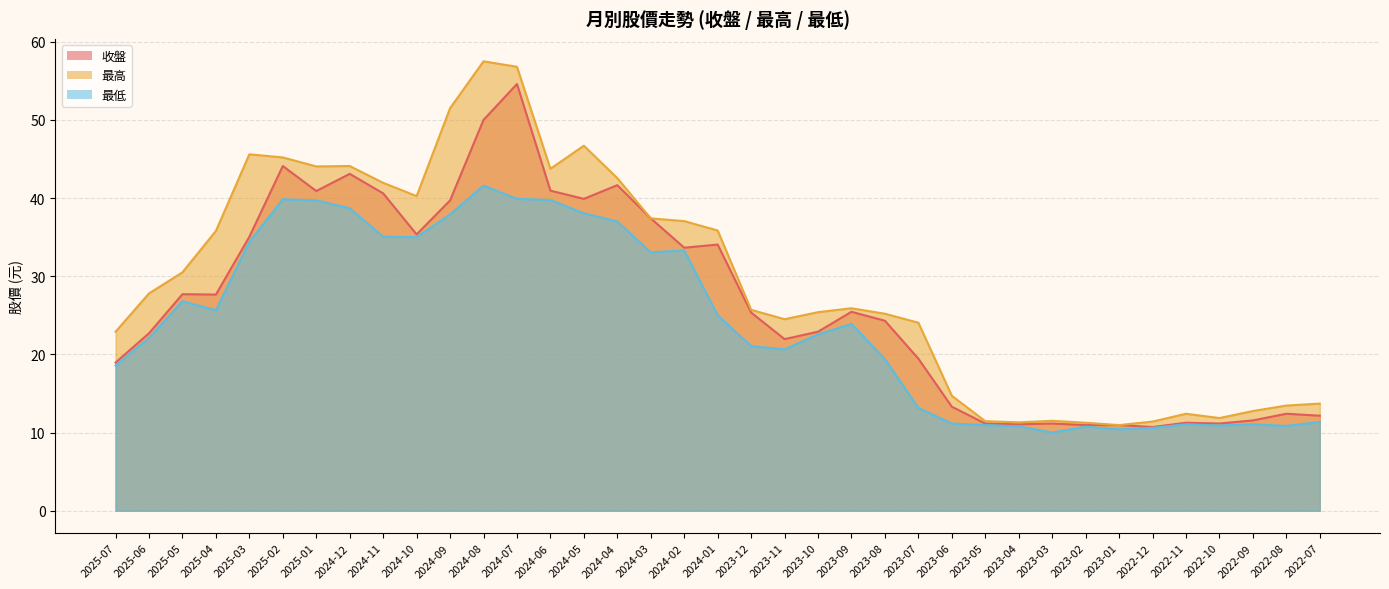

Rank the categories by 收盤 value from lowest to highest.

2022-12, 2023-02, 2023-01, 2023-04, 2023-05, 2023-03, 2022-10, 2022-11, 2022-09, 2022-07, 2022-08, 2023-06, 2025-07, 2023-07, 2023-11, 2025-06, 2023-10, 2023-08, 2023-12, 2023-09, 2025-04, 2025-05, 2024-02, 2024-01, 2025-03, 2024-10, 2024-03, 2024-09, 2024-05, 2024-11, 2025-01, 2024-06, 2024-04, 2024-12, 2025-02, 2024-08, 2024-07